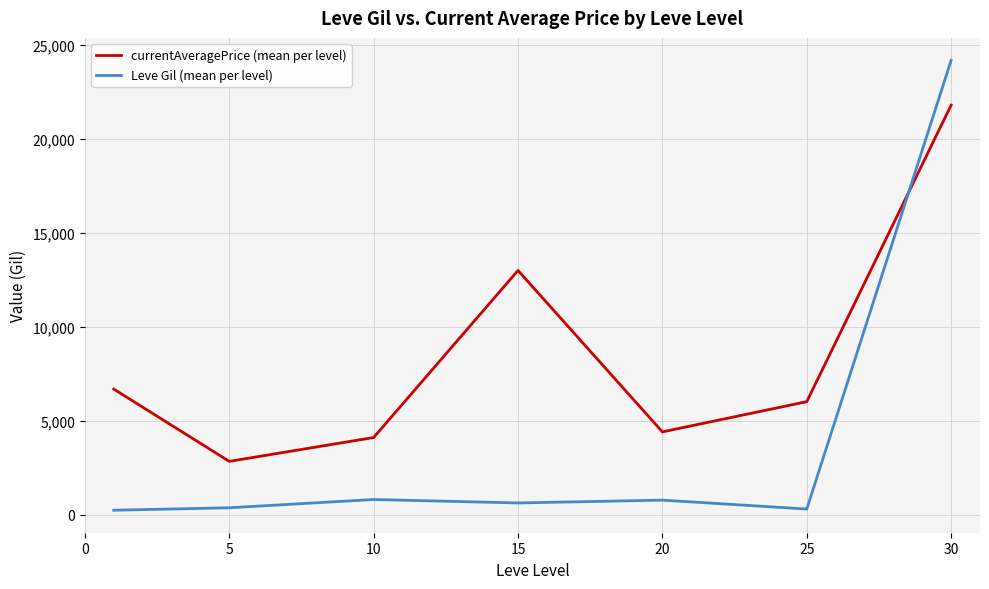

Rank the series by their maximum value, from highest to lowest.

Leve Gil (mean per level), currentAveragePrice (mean per level)